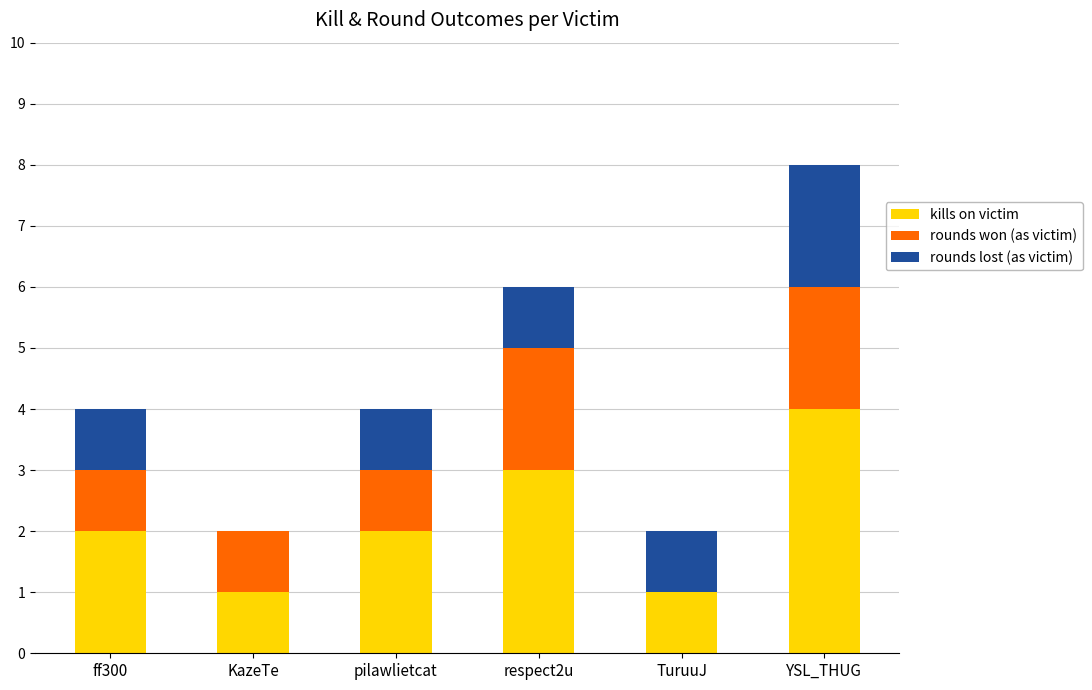

Is it true that kills on victim equals 4 at YSL_THUG?

True